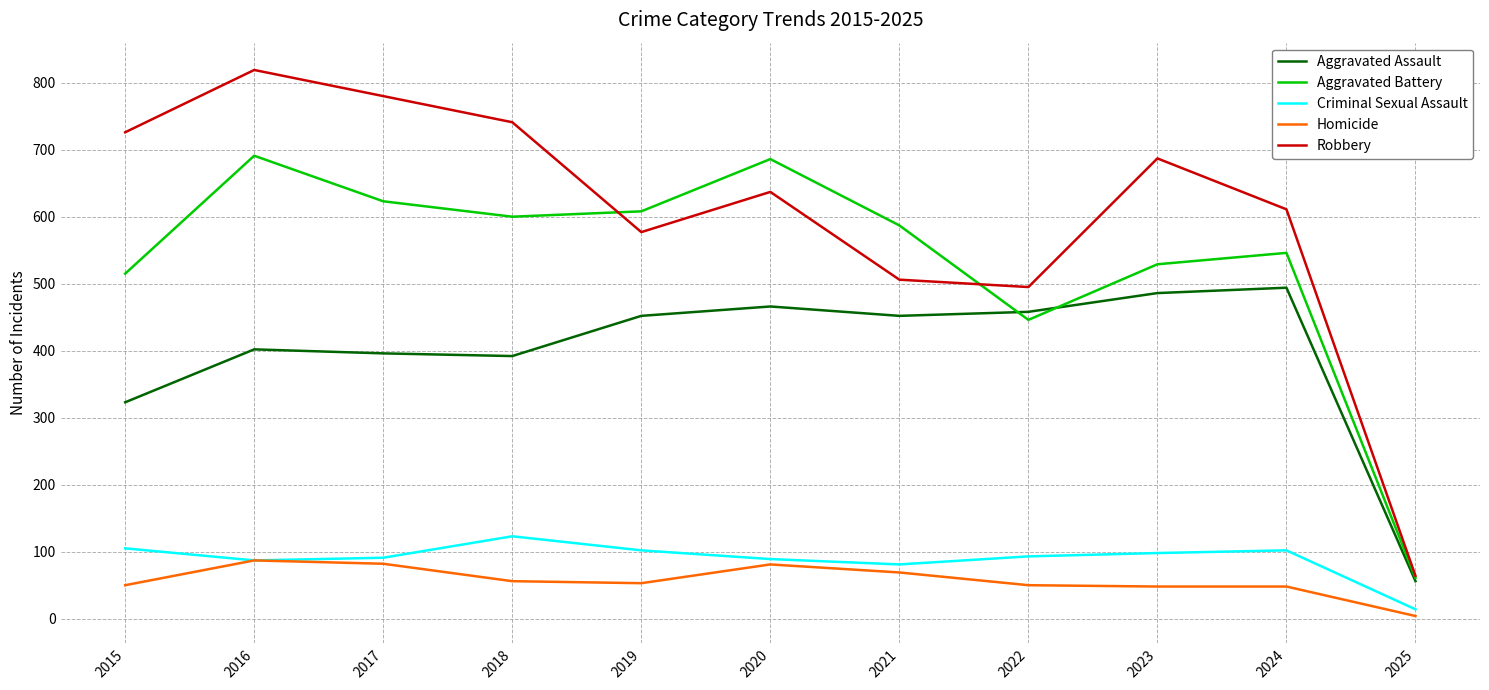

What is the difference between the Aggravated Assault values at 2022 and 2015?

135